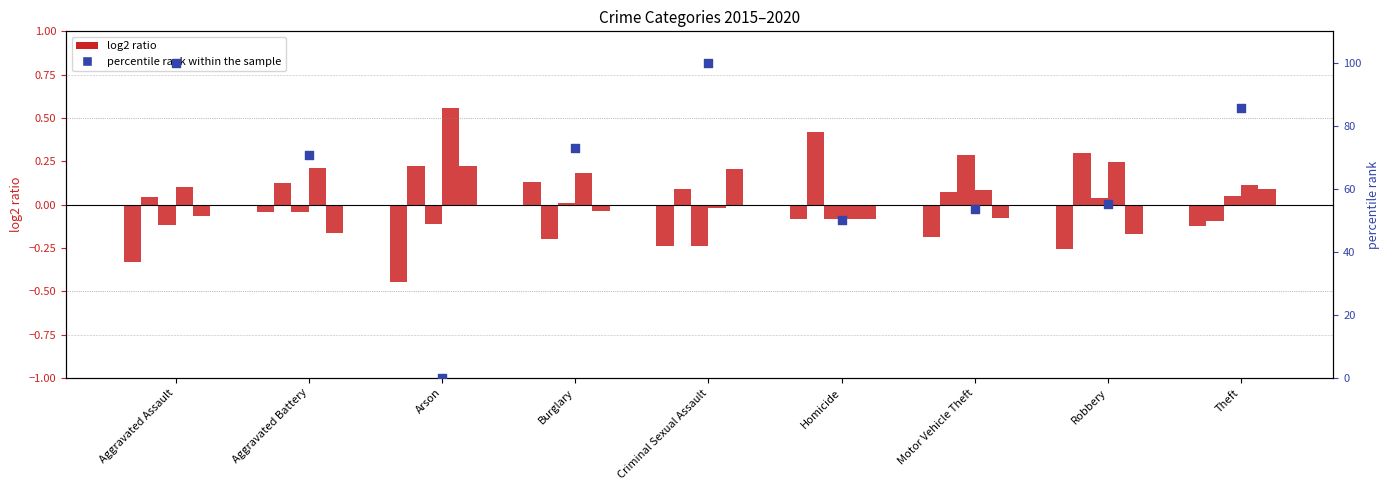

Is the value of log2 ratio 2015 at Arson greater than the value of percentile rank within the sample at Criminal Sexual Assault?

No